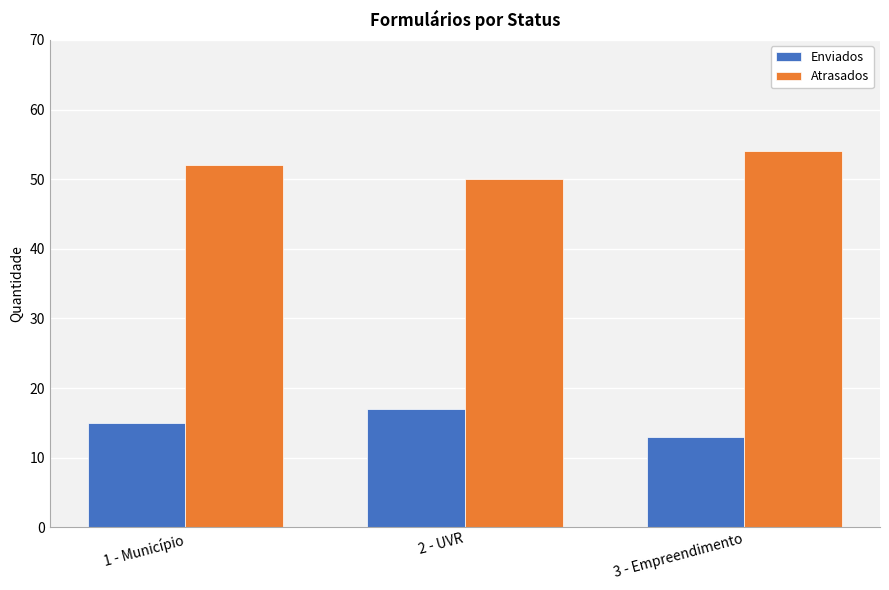

Count the number of data series in this chart.

2